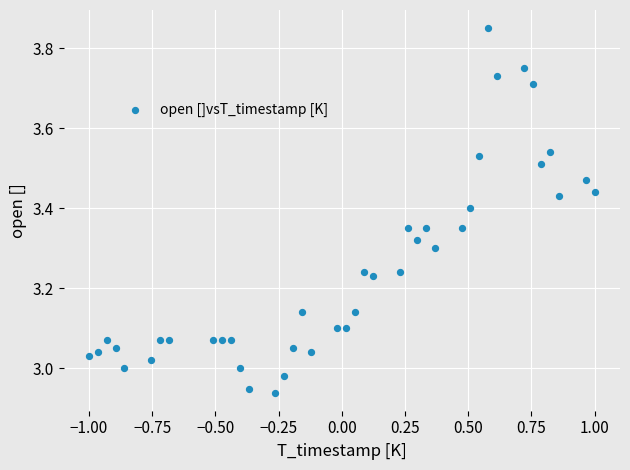

What is the range of X values (max minus min)?

2.0